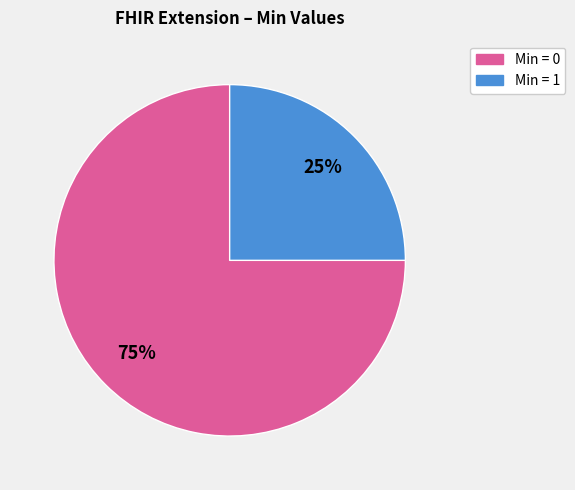

Is there a majority slice in this chart?

Yes